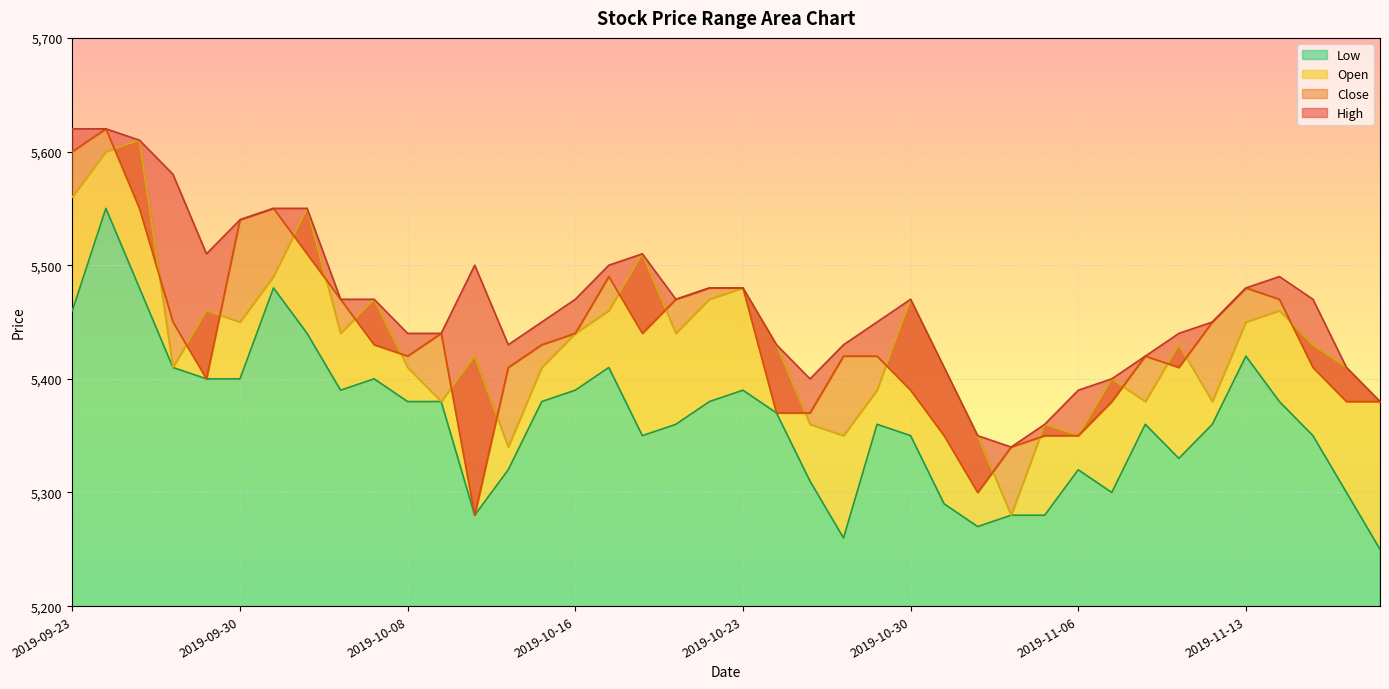

Is the value of Open at 2019-10-02 greater than the value of Low at 2019-11-18?

Yes